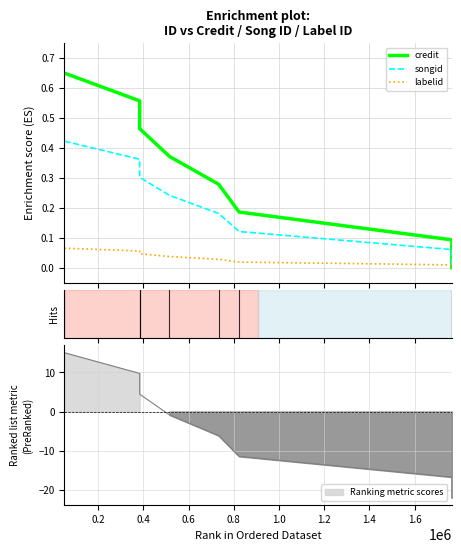

True or false: credit and songid intersect in this chart.

False